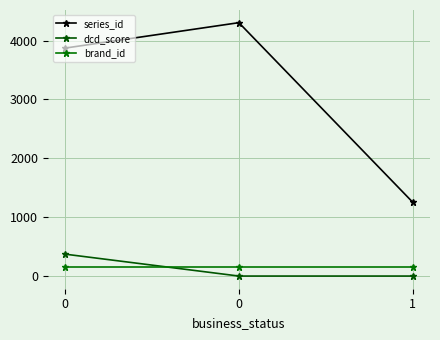

What is the value of the brand_id point at the 2nd from the left?

159